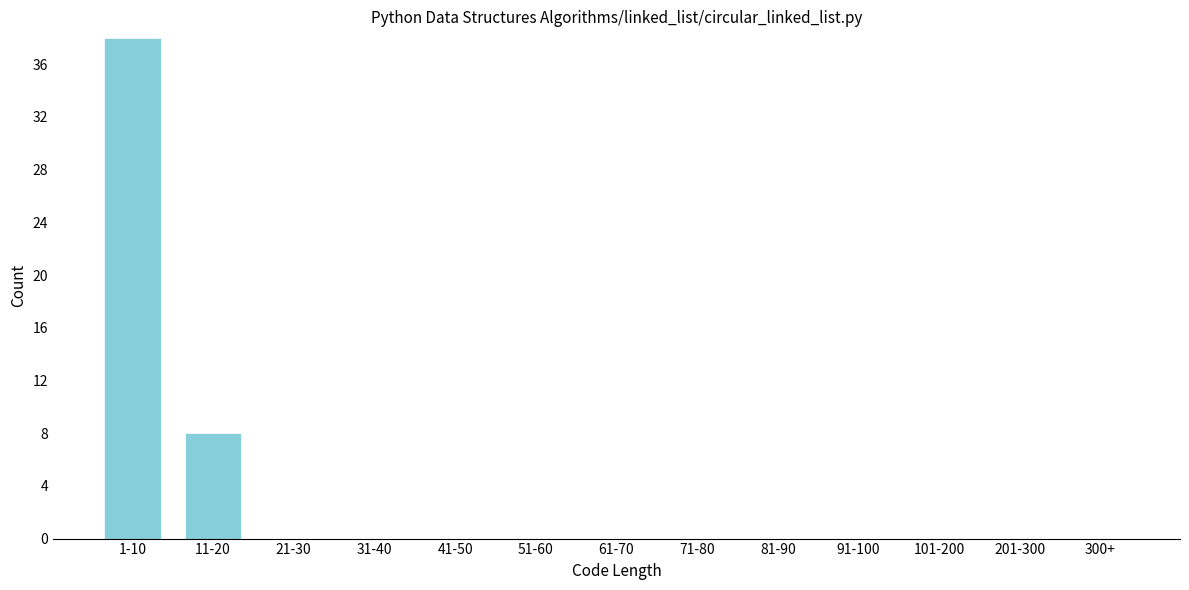

Reading left to right, list all the values displayed in this chart.

1-10=38	11-20=8	21-30=0	31-40=0	41-50=0	51-60=0	61-70=0	71-80=0	81-90=0	91-100=0	101-200=0	201-300=0	300+=0